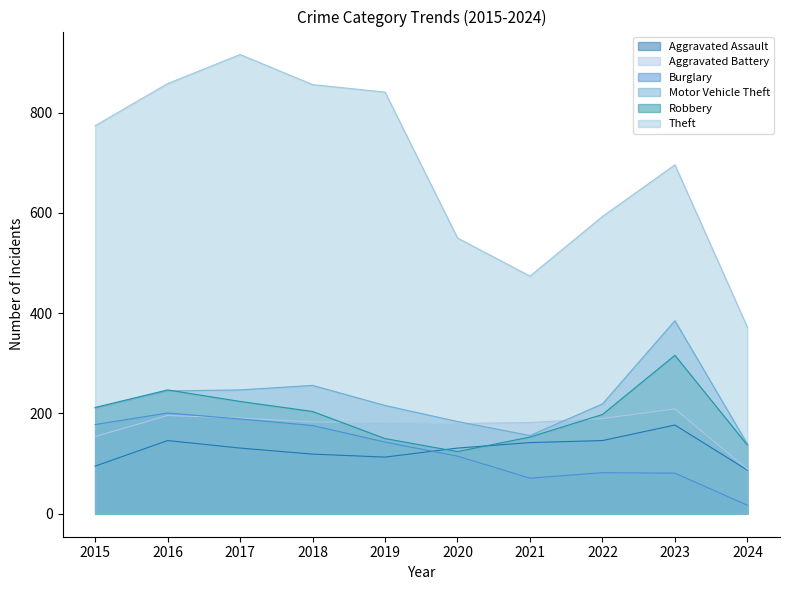

What is the approximate value of Theft at 2017?

916